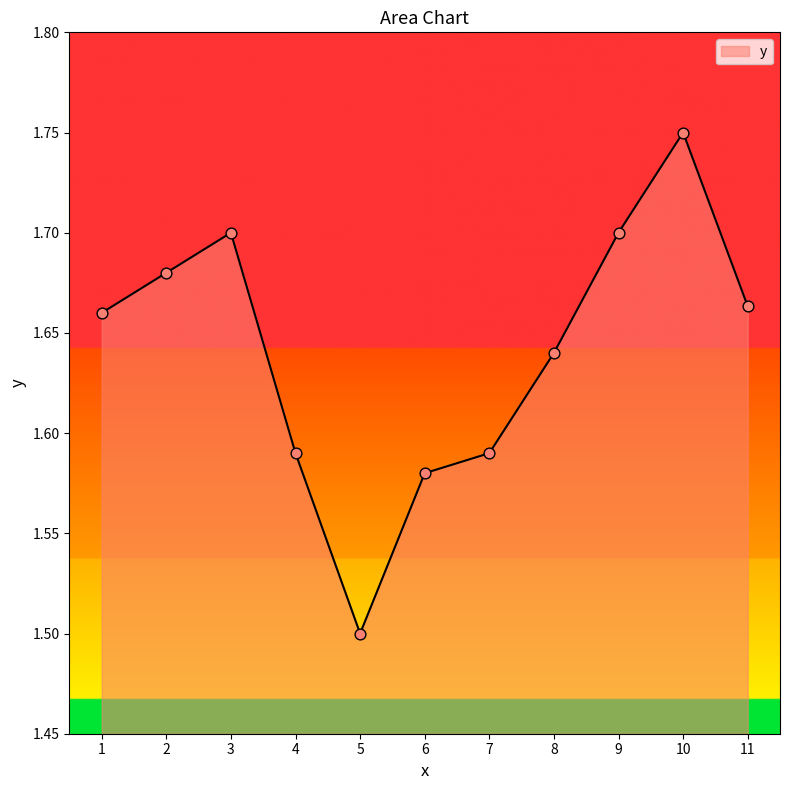

Approximately how many times larger is the value at 4 compared to 11?

1.0